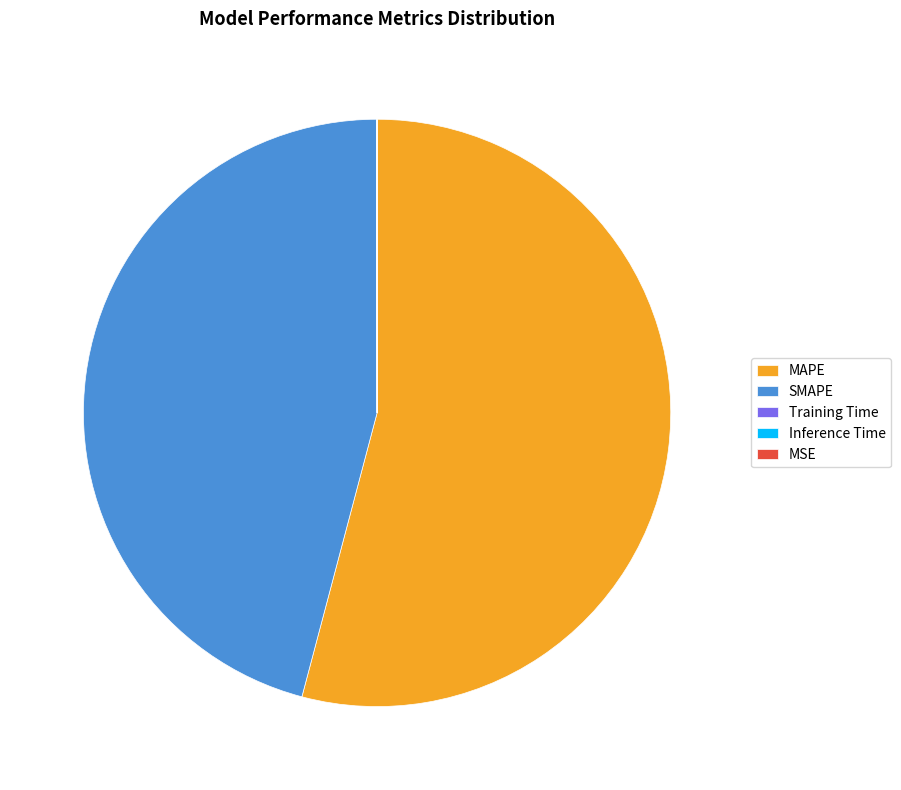

Which slice is the largest?

MAPE